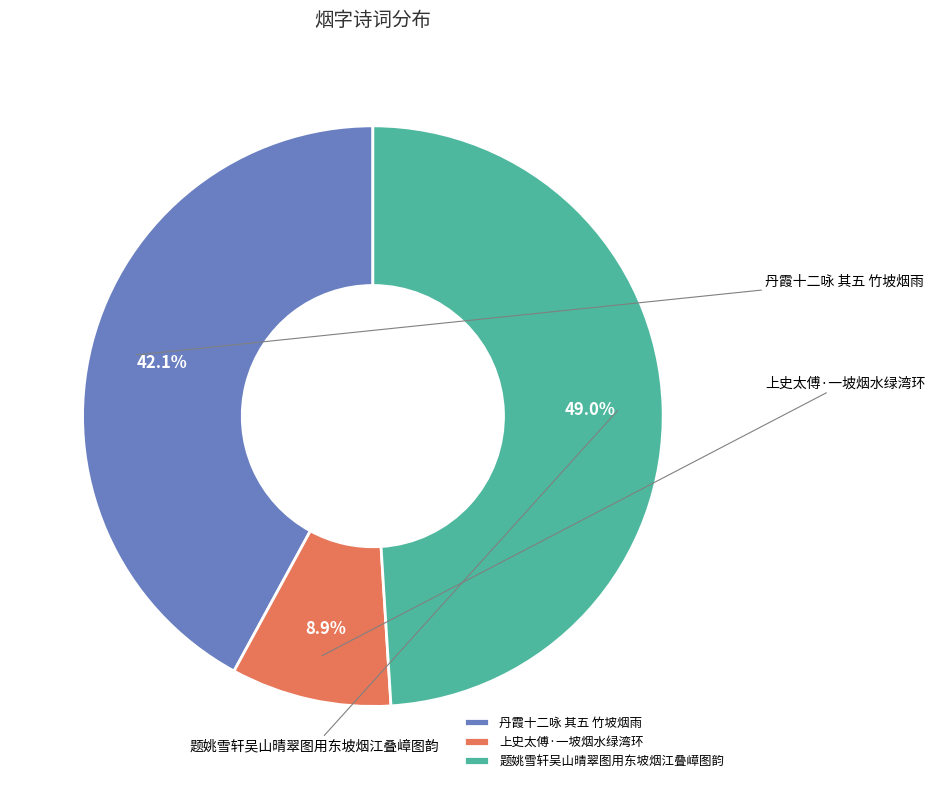

To the nearest percent, what is the average slice percentage?

33%